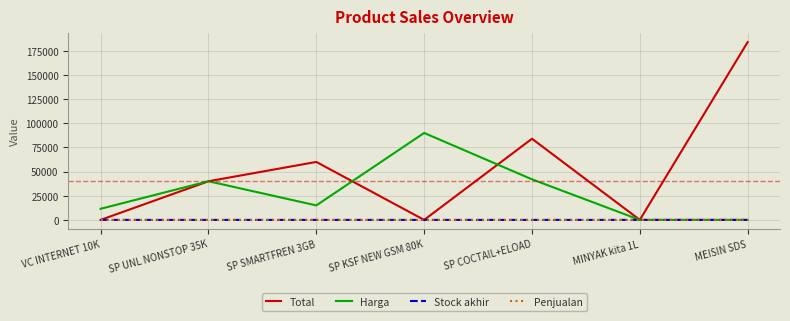

True or false: Penjualan has a value of 0 at SP UNL NONSTOP 35K.

True